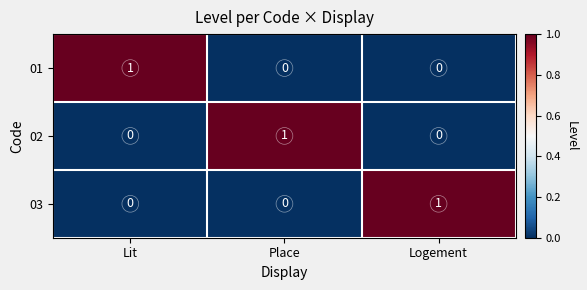

How many 02 values are between 0 and 1?

3